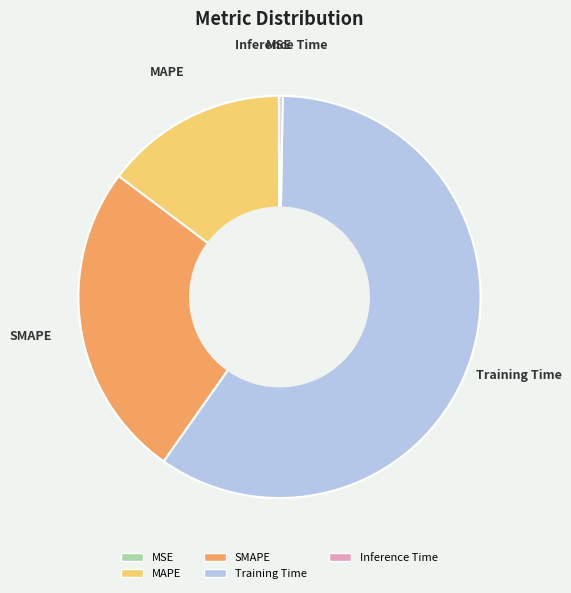

Which slice is the largest?

Training Time